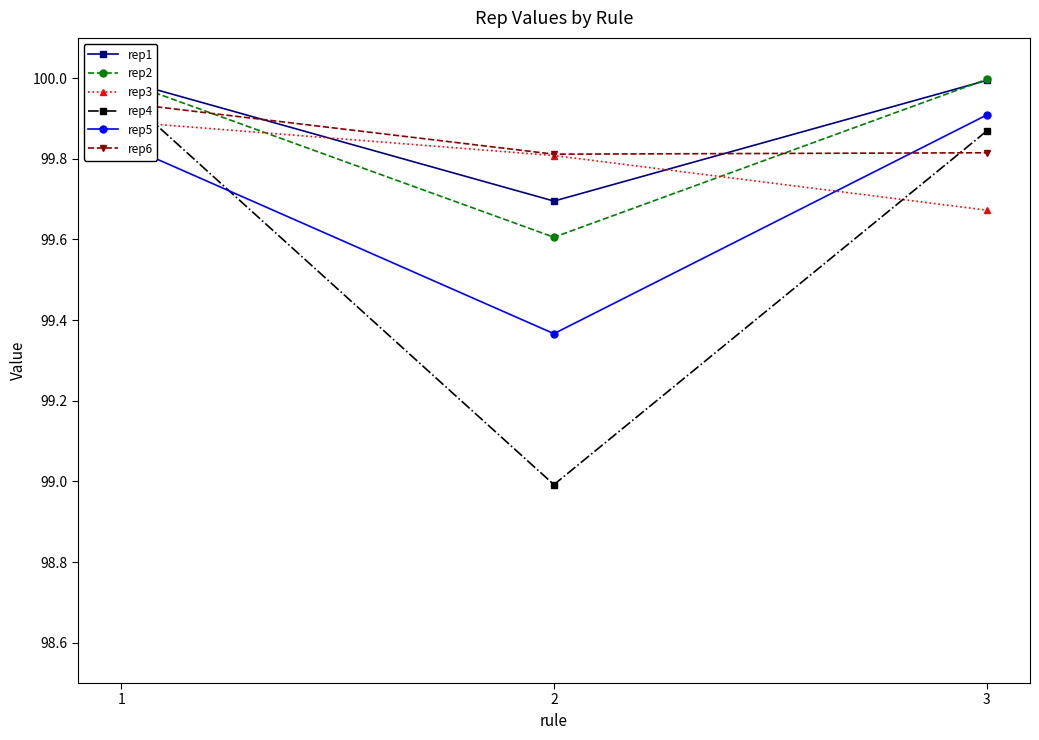

At which category is the sum across all series the highest?

1